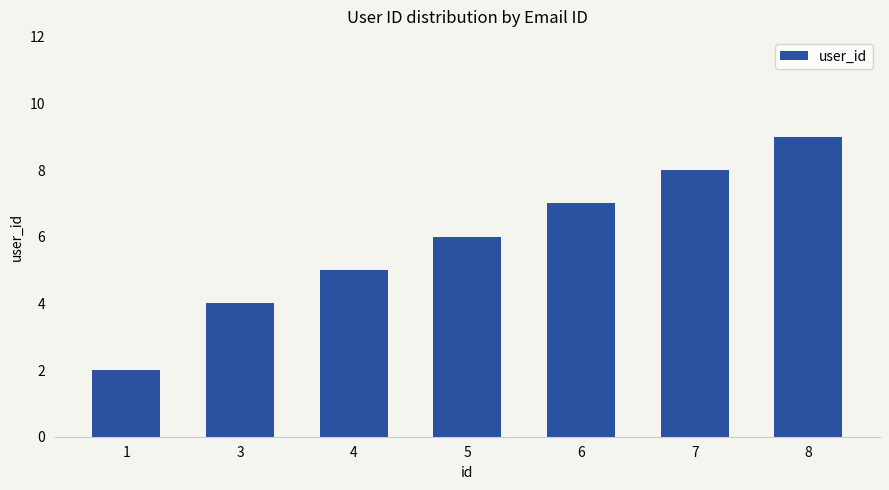

The value at 1 is 1. True or false?

False